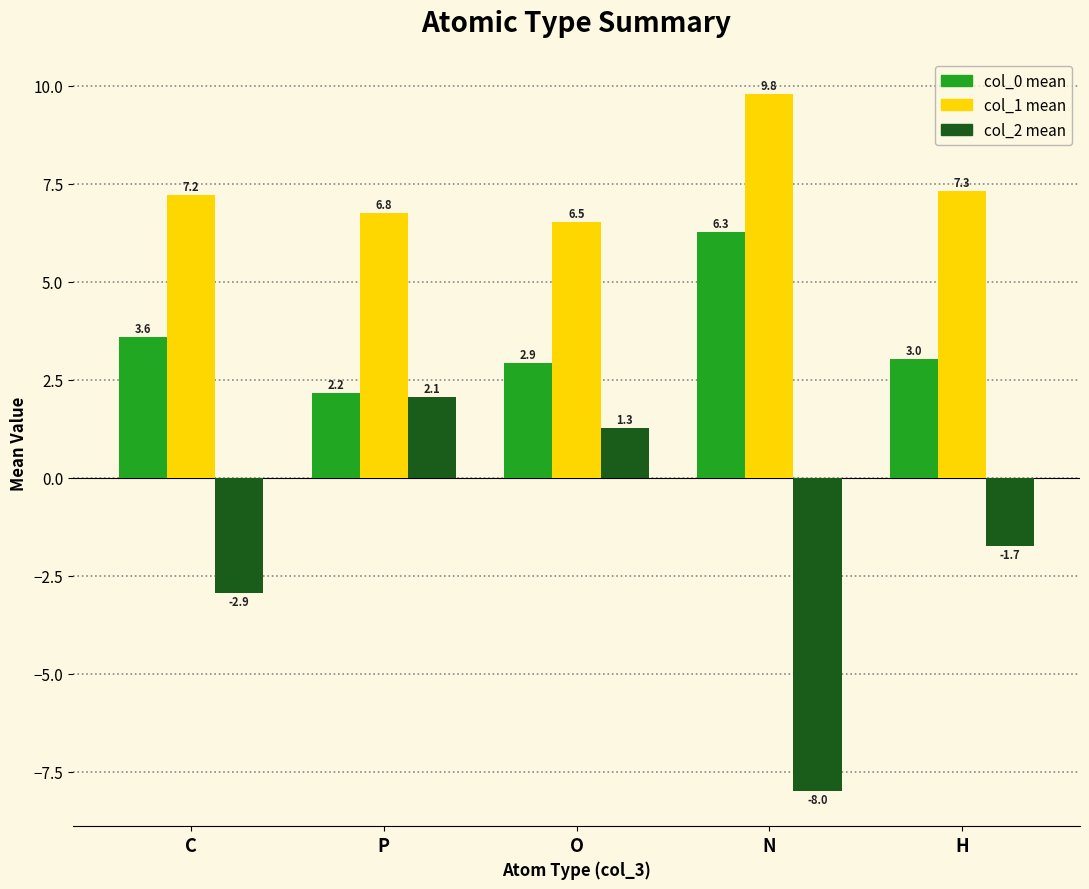

At H, list the series in order from largest to smallest.

col_1 mean, col_0 mean, col_2 mean